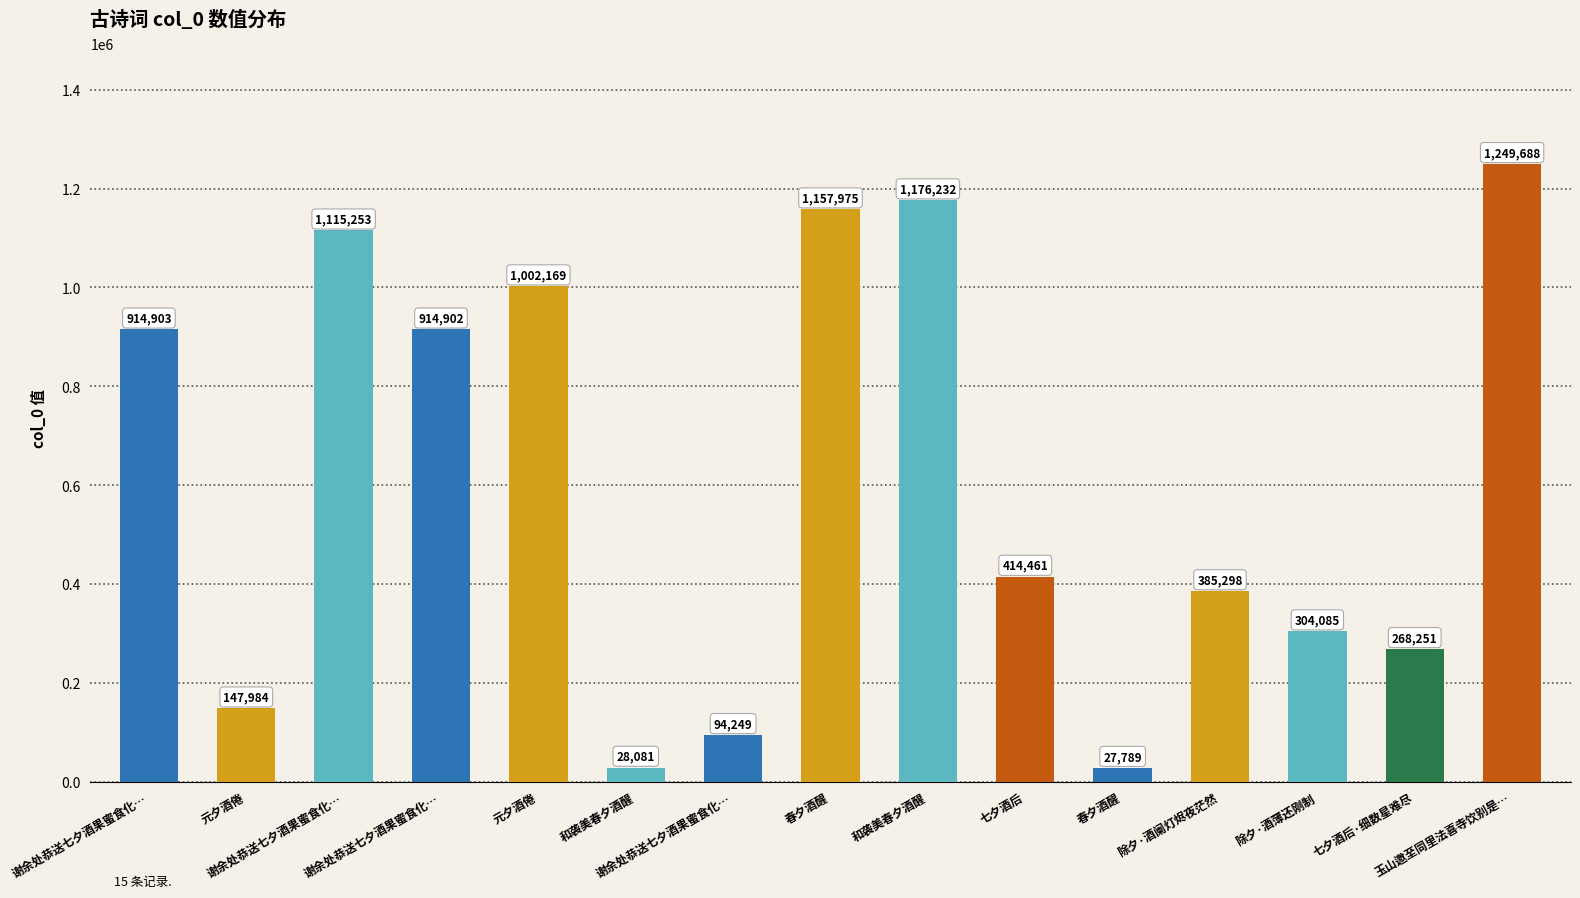

How many values are below 414461?

7